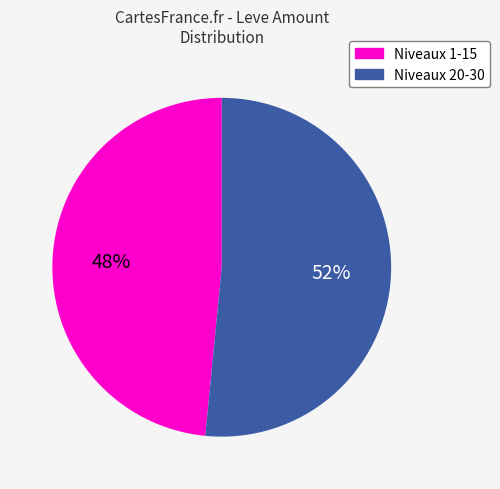

Is there a majority slice in this chart?

Yes